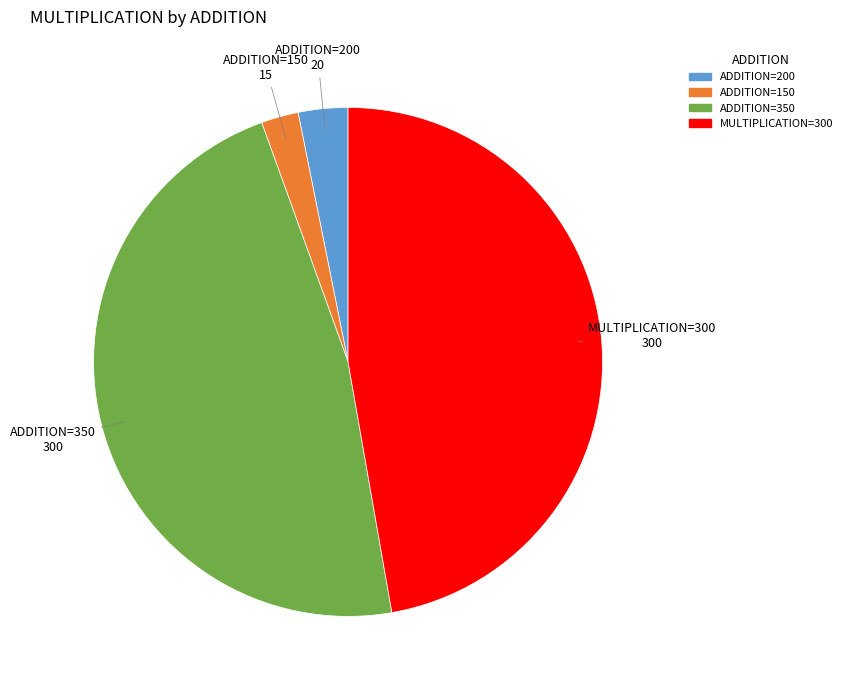

Which category has the smallest portion of the pie?

ADDITION=150